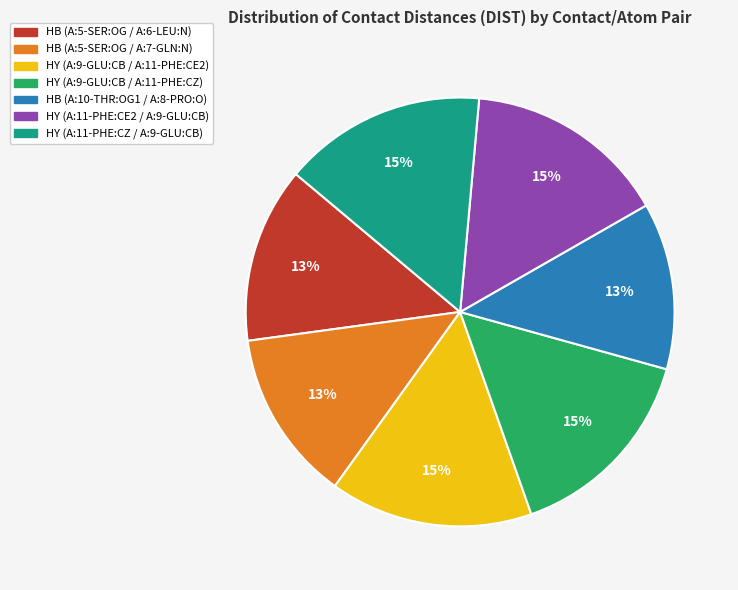

What percentage is the HY (A:11-PHE:CZ / A:9-GLU:CB) slice, to the nearest percent?

15%